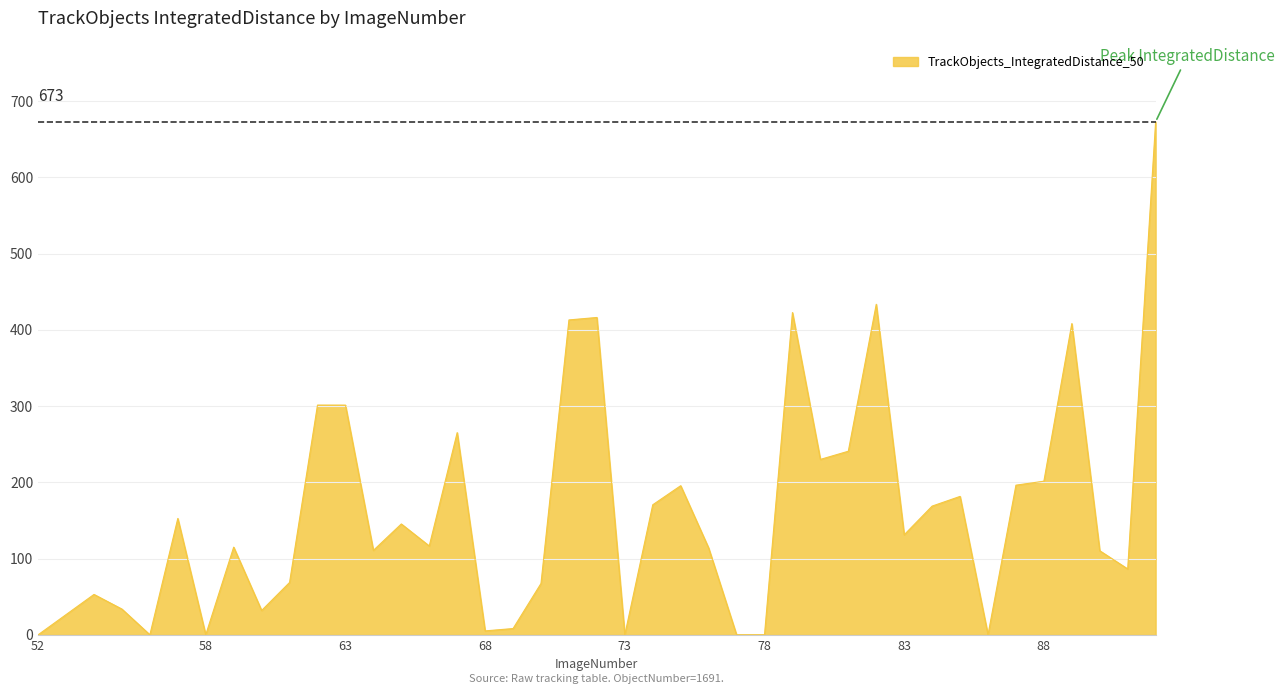

What is the maximum value shown in the chart?

673.1